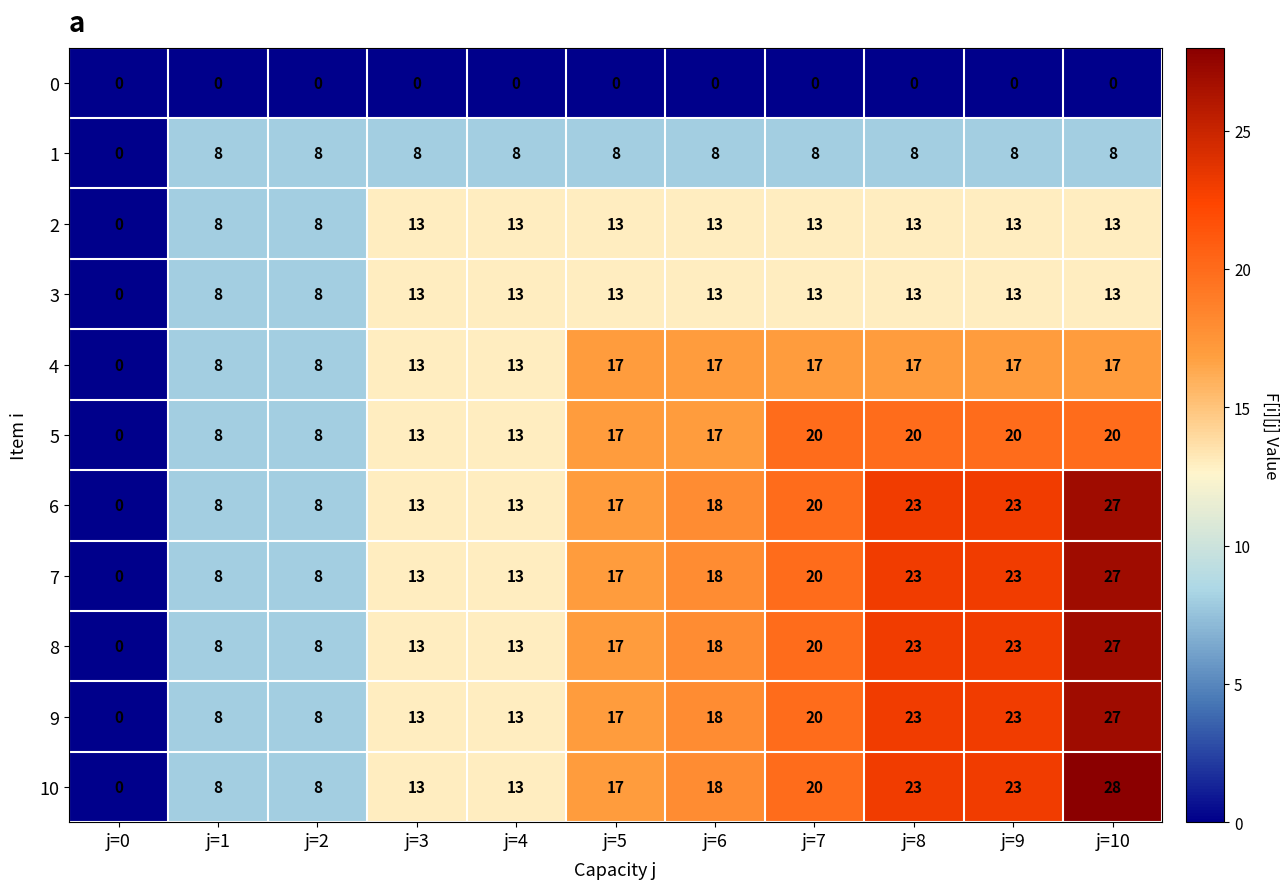

What value does the 4 series have at j=4, to the nearest 5?

15